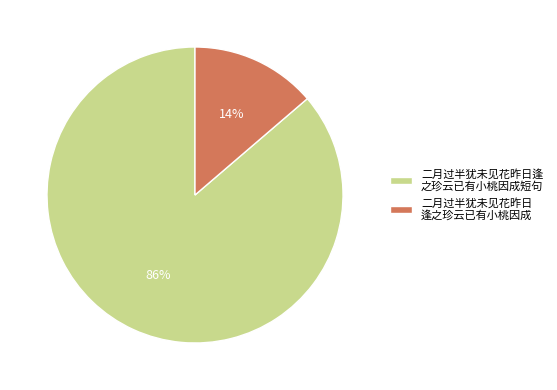

Does any single category account for the majority?

Yes